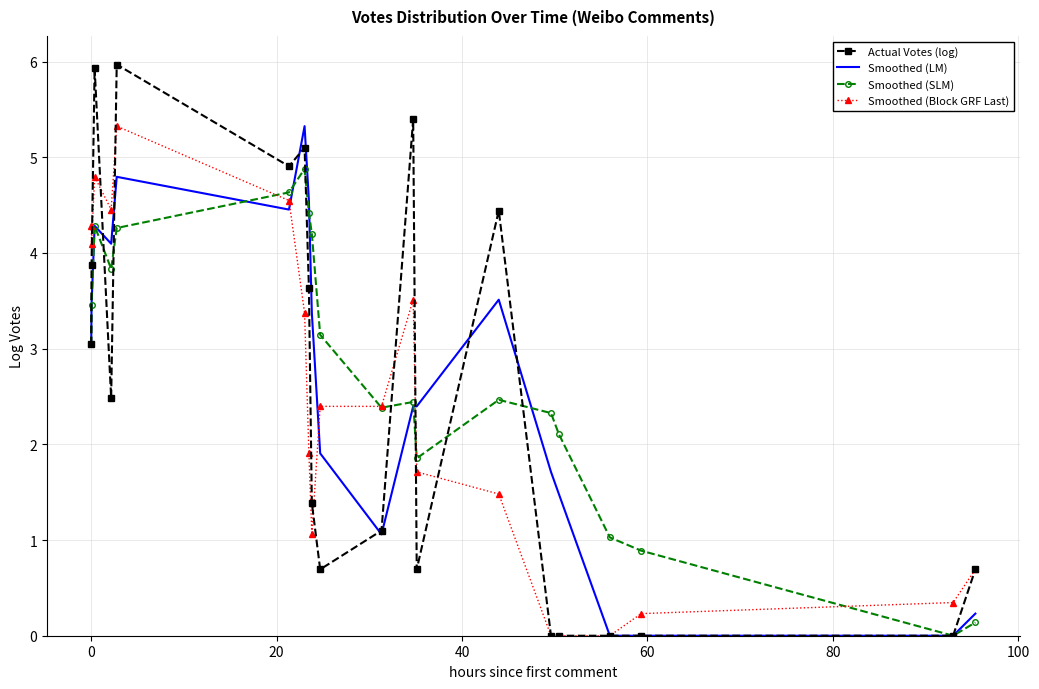

What is the maximum value shown in the chart?

6.0